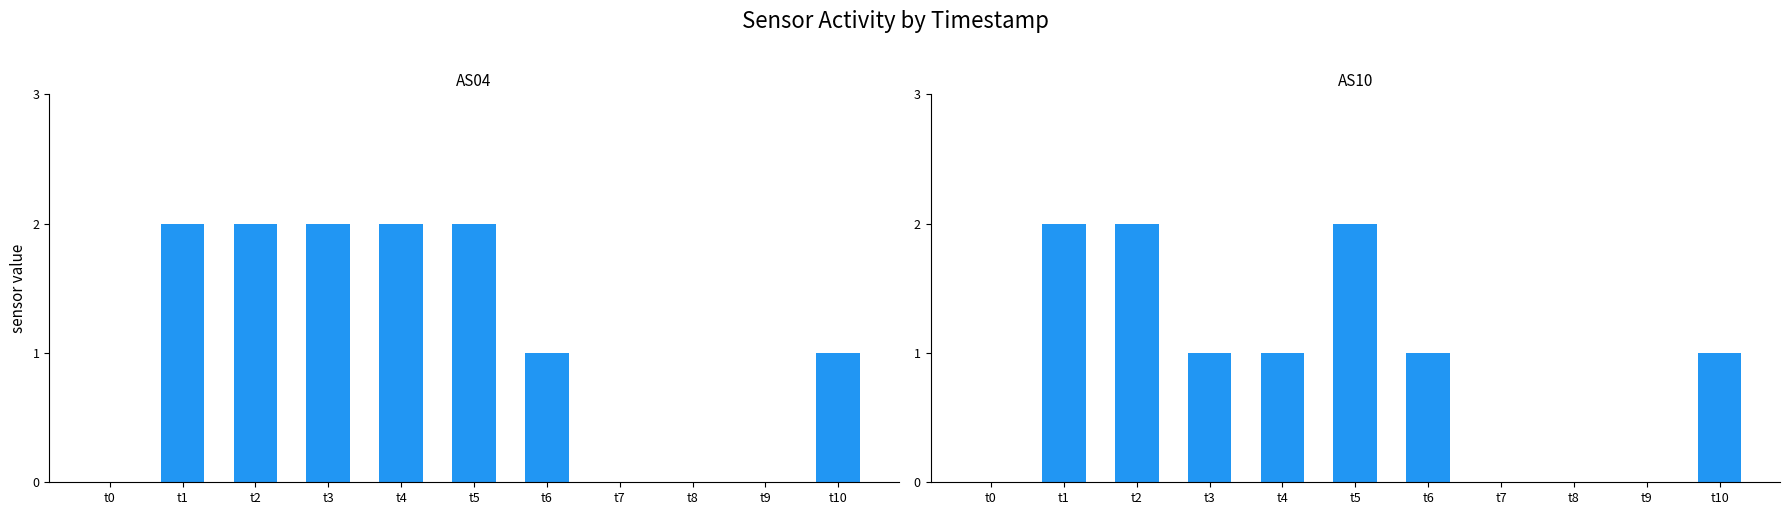

Which label corresponds to the largest value in the chart?

t1